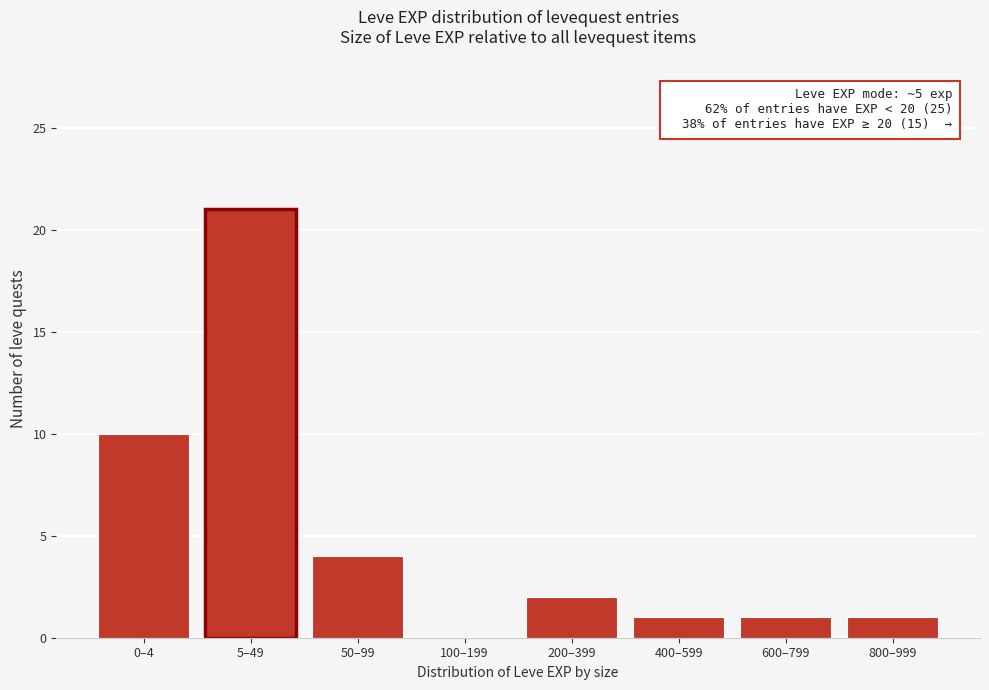

Reading left to right, list all the values displayed in this chart.

0–4=10	5–49=21	50–99=4	100–199=0	200–399=2	400–599=1	600–799=1	800–999=1